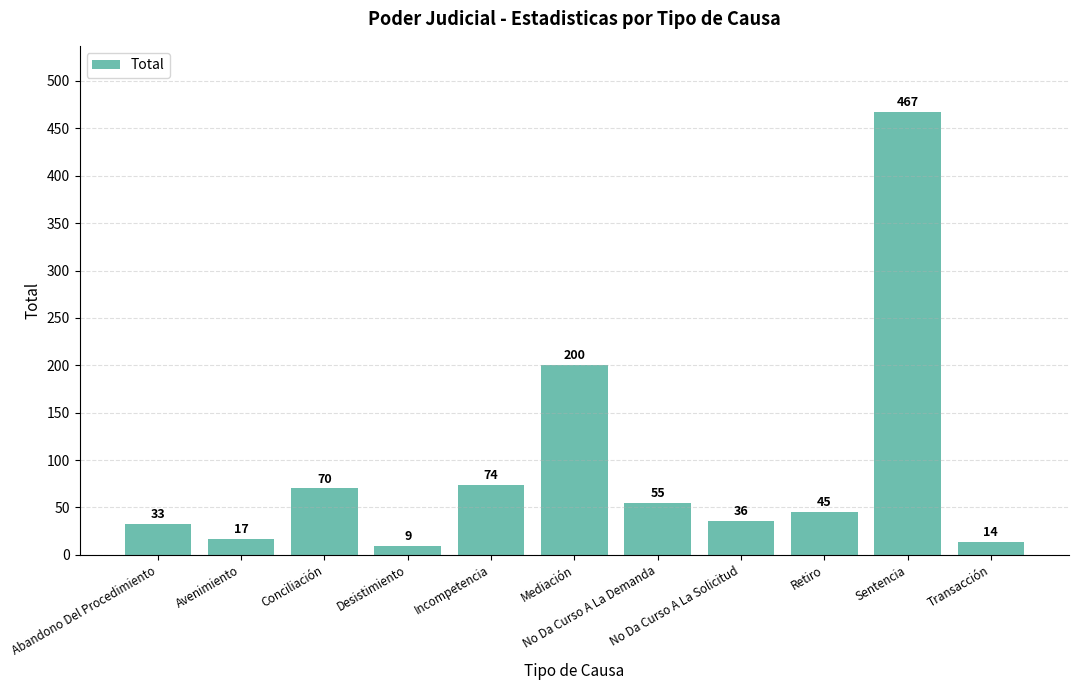

What is the difference between the values at Desistimiento and Avenimiento?

8